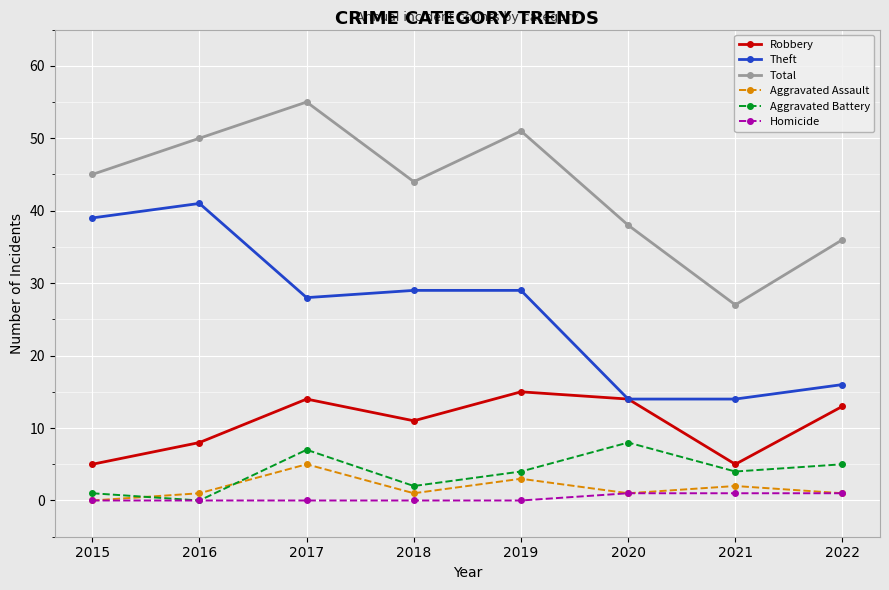

Does the chart display data point markers on the line(s)?

Yes